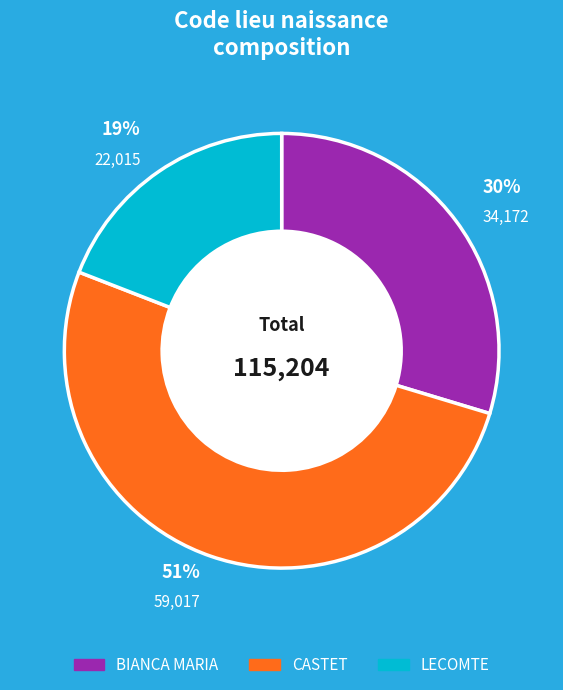

To the nearest percent, what is the difference between the LECOMTE and CASTET slice percentages?

32%